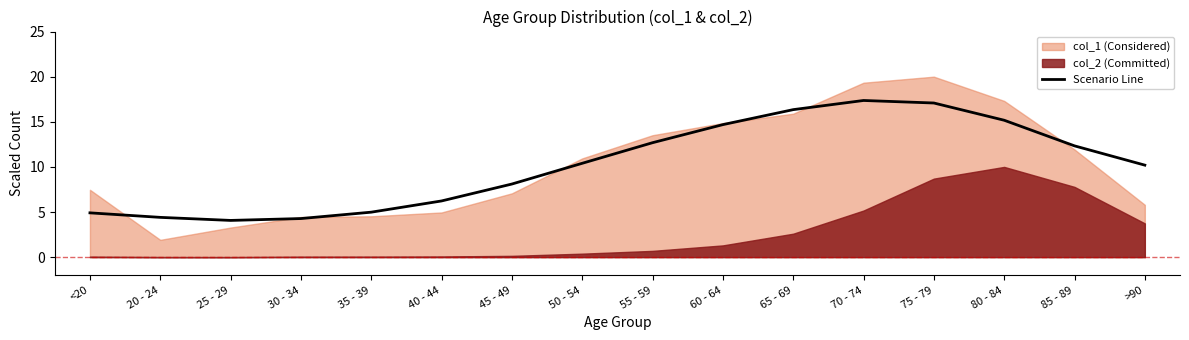

Is it true that the value at 65 - 69 is 16.3?

True